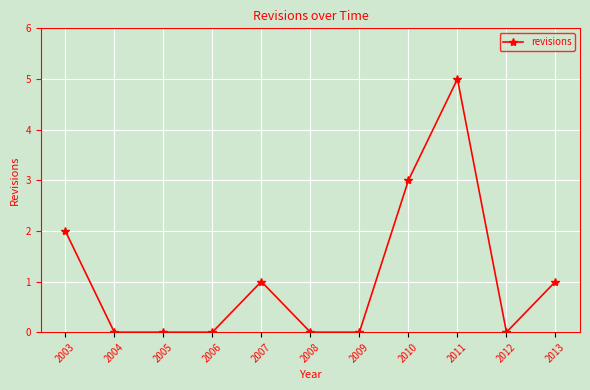

What is the maximum value shown in the chart?

5